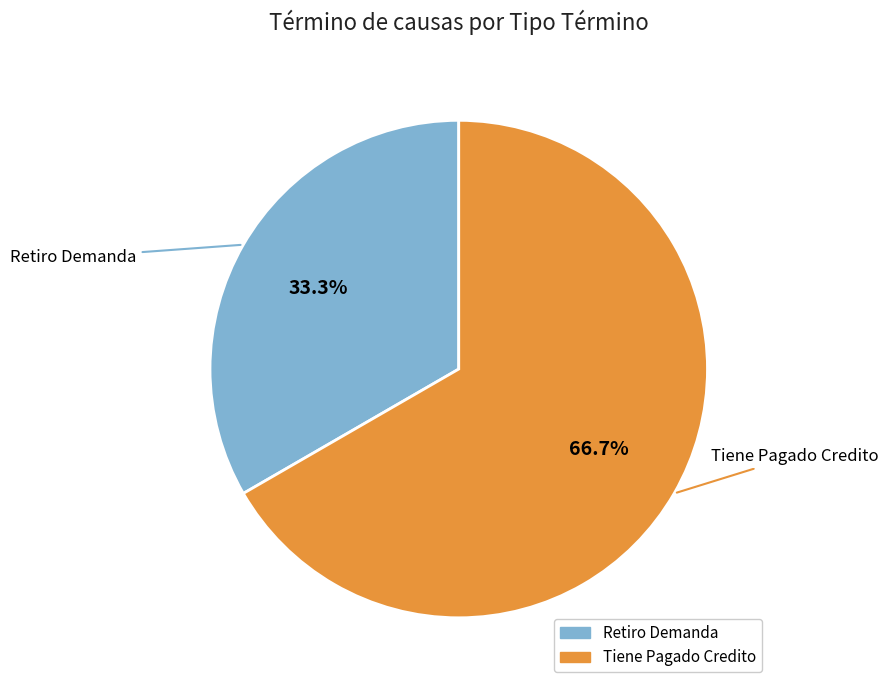

What is the total percentage of Tiene Pagado Credito and Retiro Demanda?

100.0%